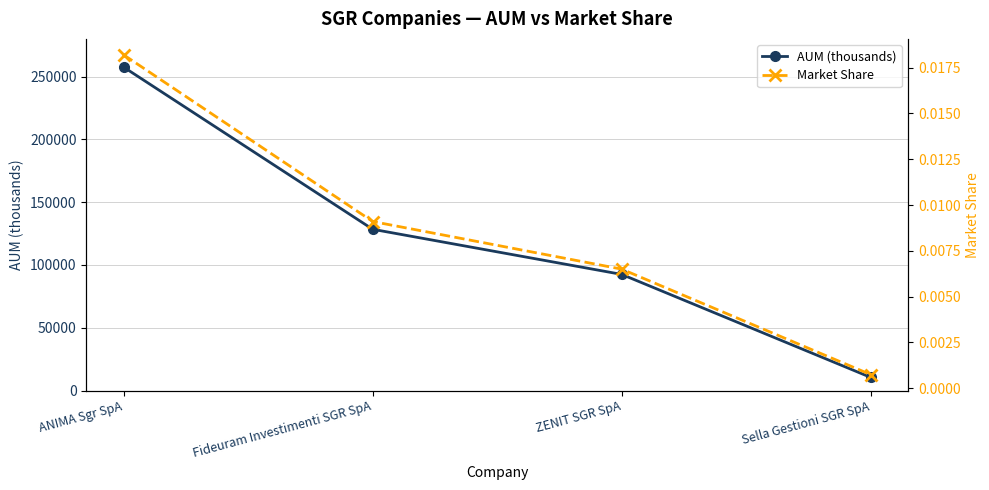

What is the sum of all AUM (thousands) values?

488930